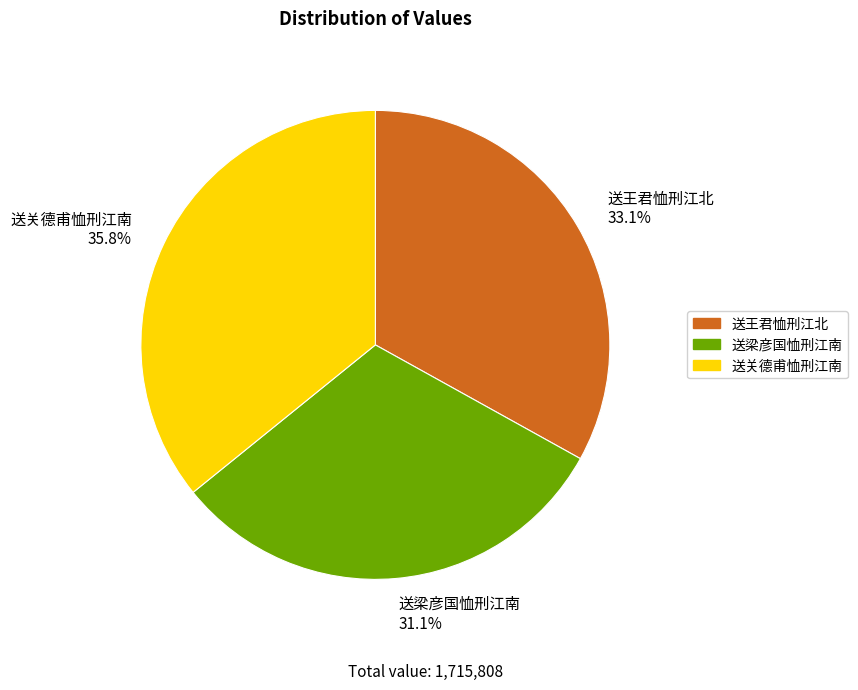

The 送关德甫恤刑江南 slice represents 26% of the pie. True or false?

False